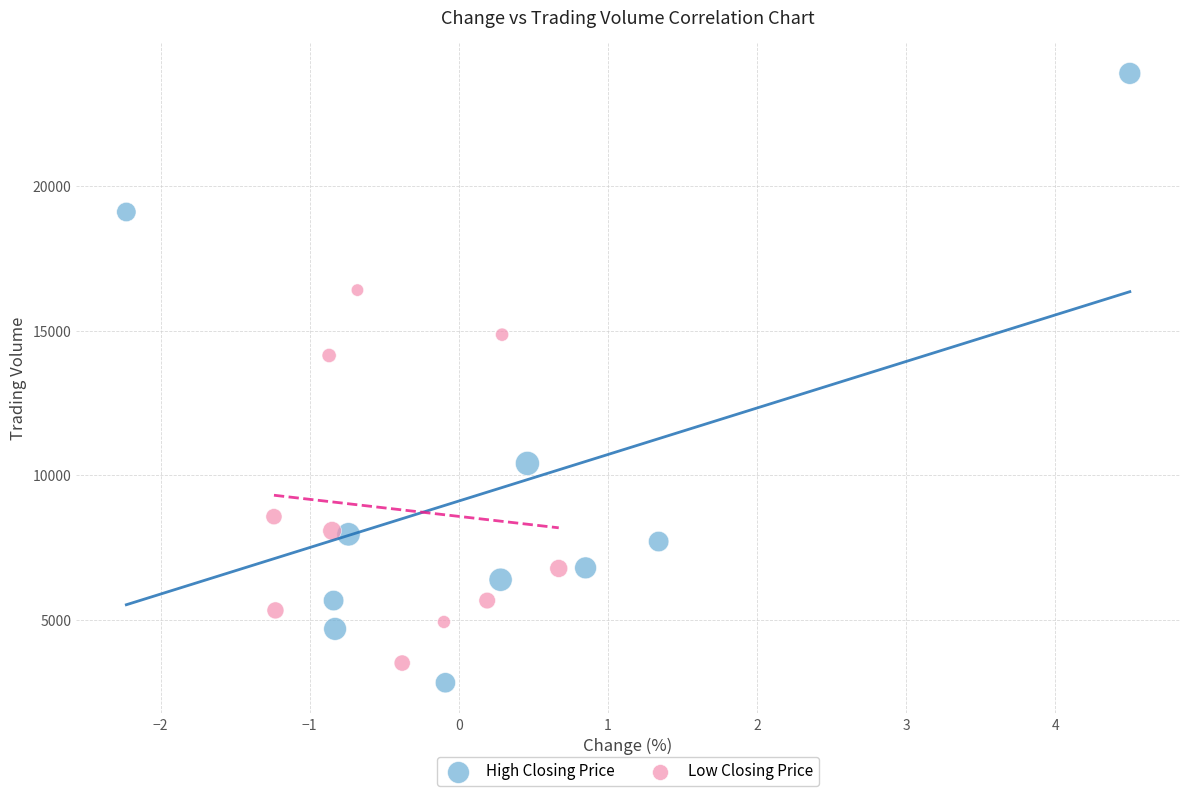

Which series contains the highest Y value?

High Closing Price